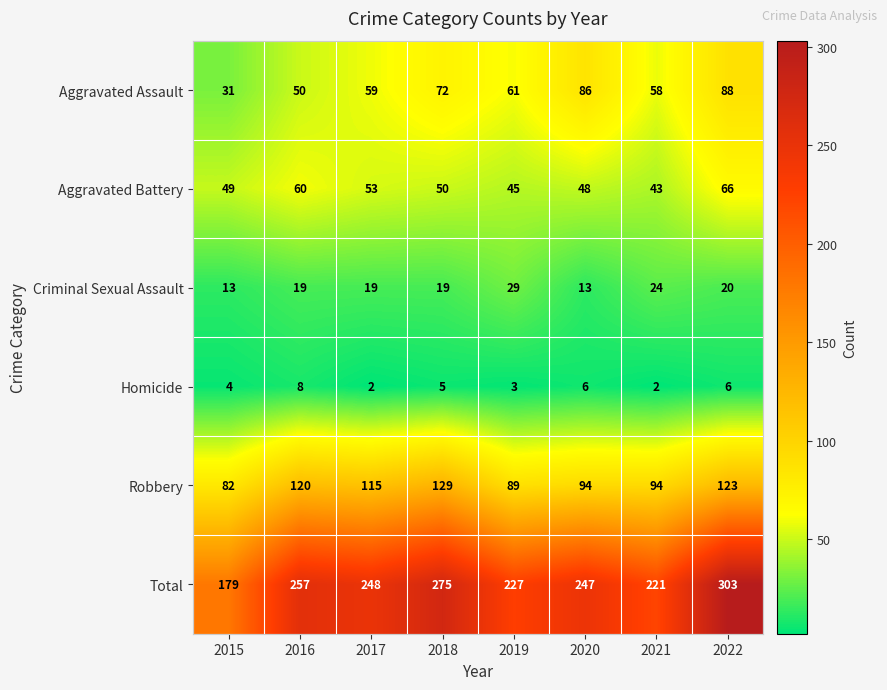

What is the difference between the maximum and minimum values in the Aggravated Assault series?

57